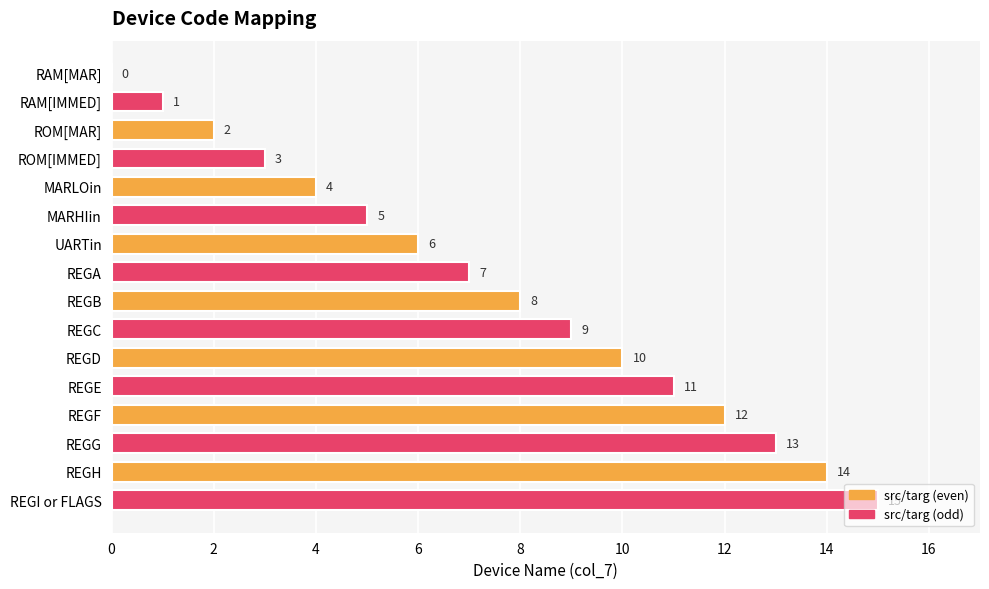

The value at RAM[IMMED] is 1. True or false?

True